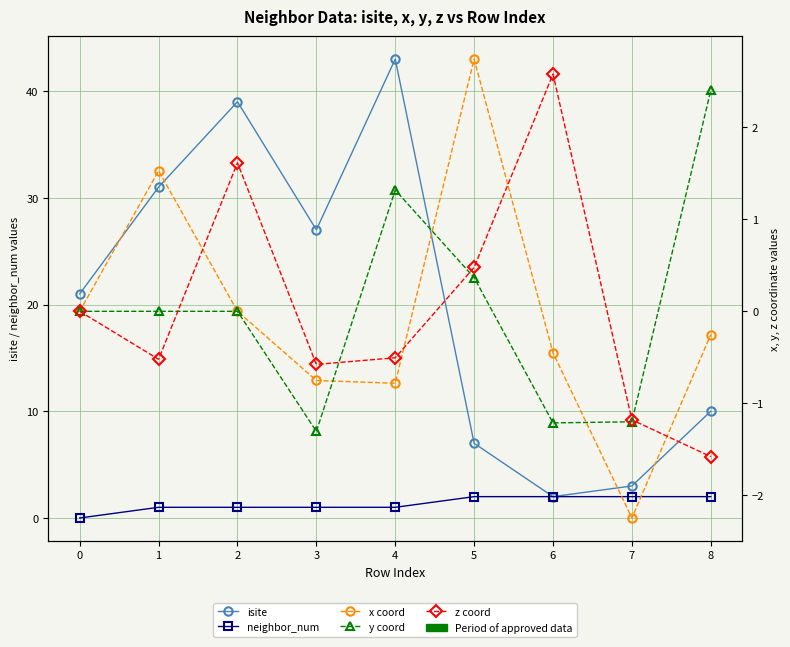

Which series ends up on top after the final intersection of neighbor_num and x coord?

neighbor_num